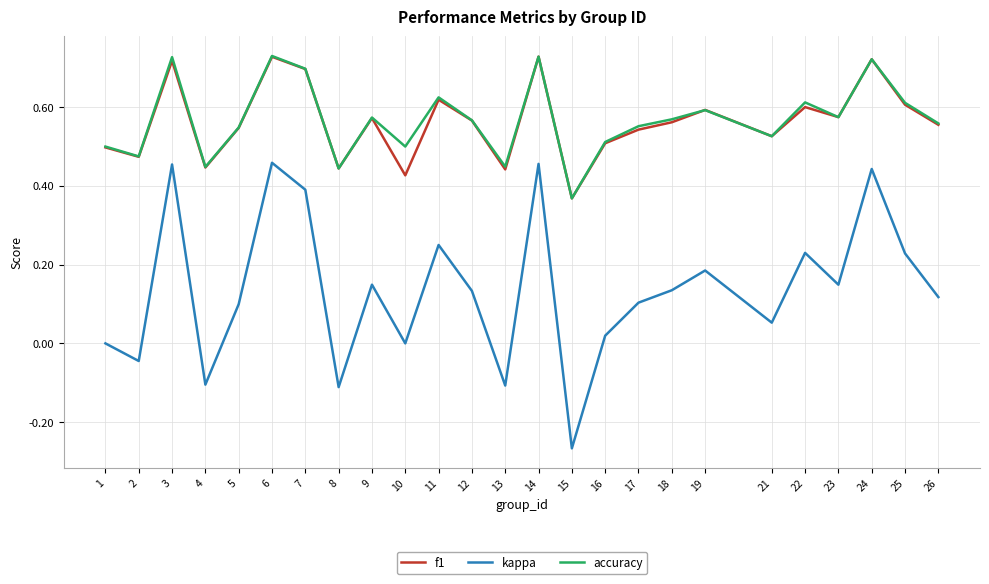

Which label corresponds to the smallest value in the chart?

15